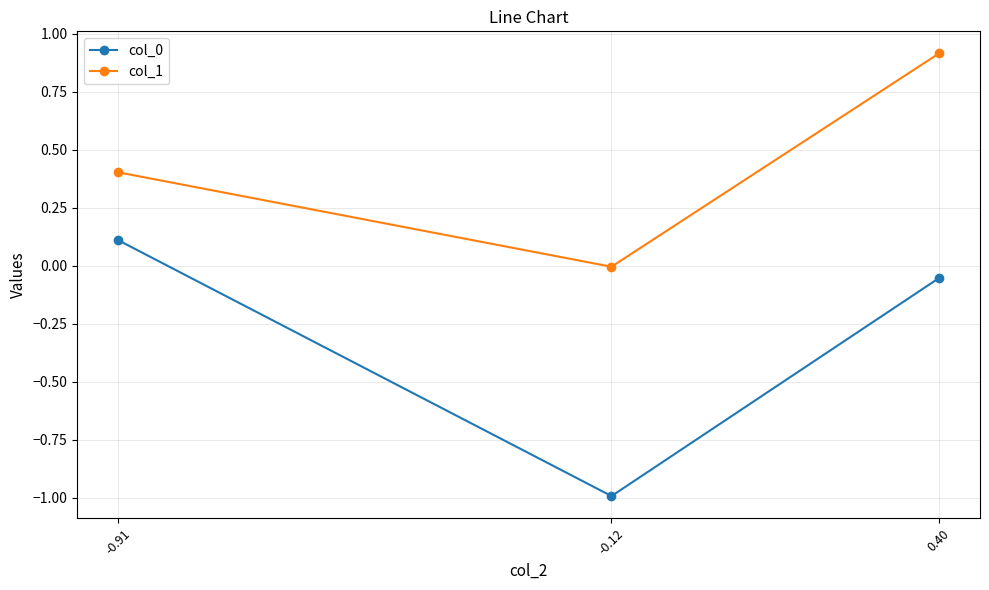

What is the sum of all col_0 values?

-0.9